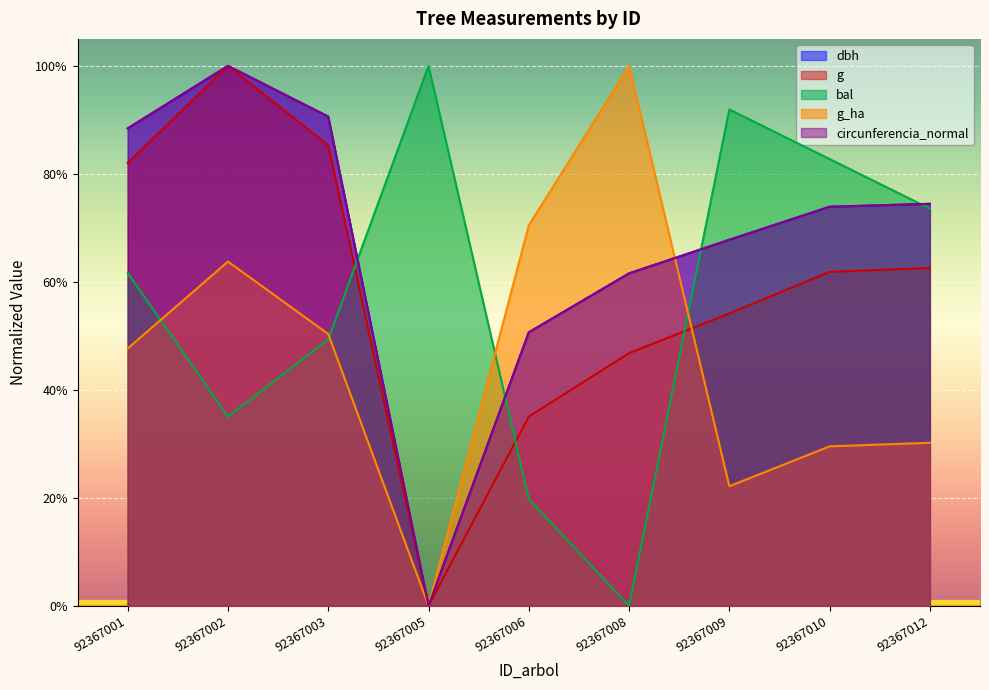

What is the total value across all series at 92367008?

2.7